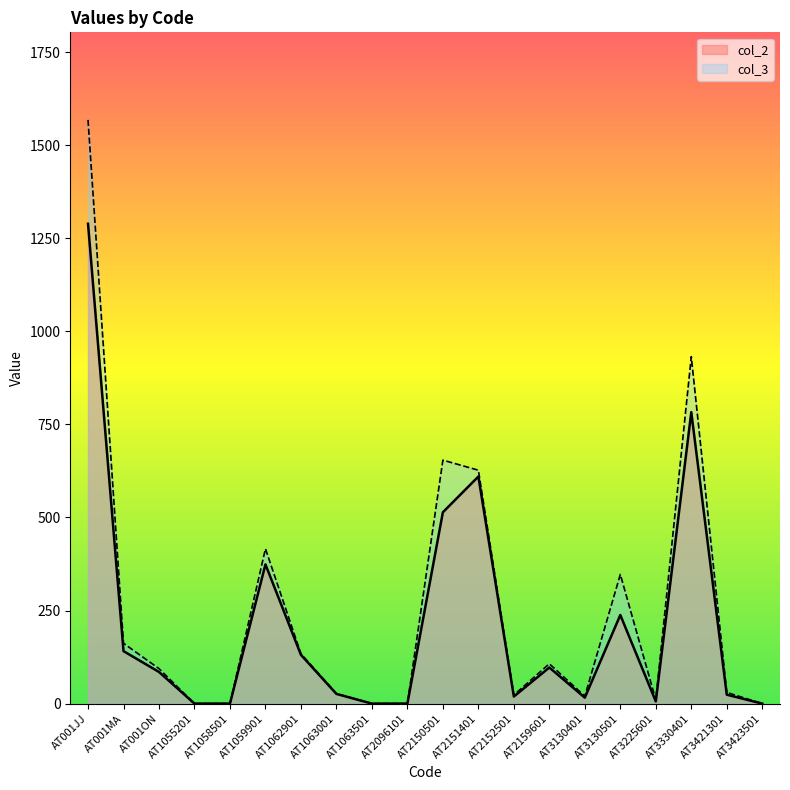

What is the value of the col_2 point at the 12th from the left?

610